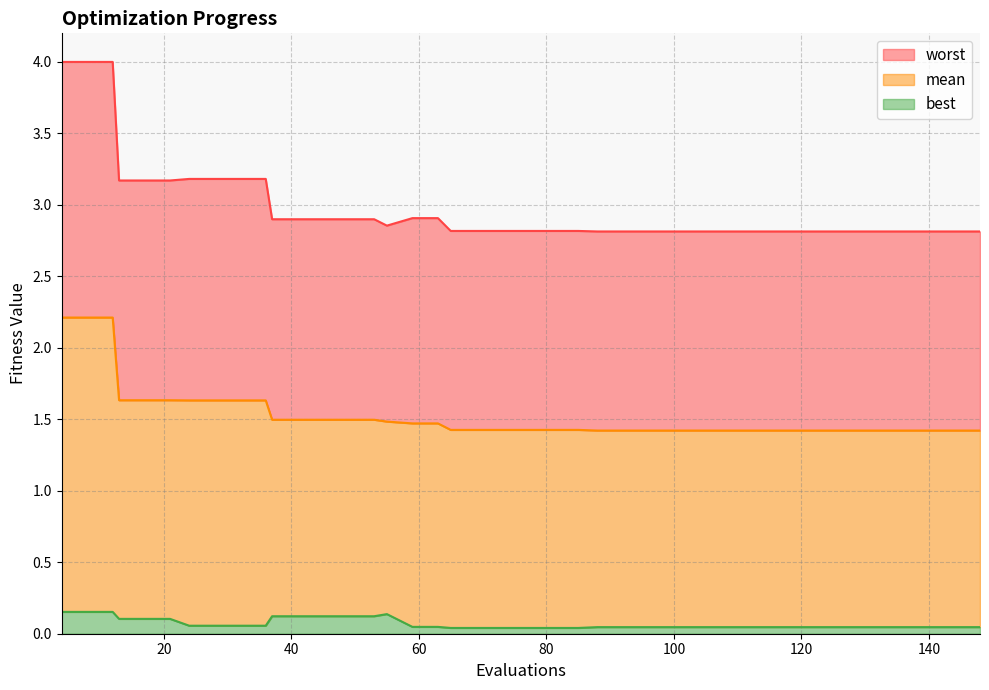

What is the sum of the worst values at 55 and 148?

5.7